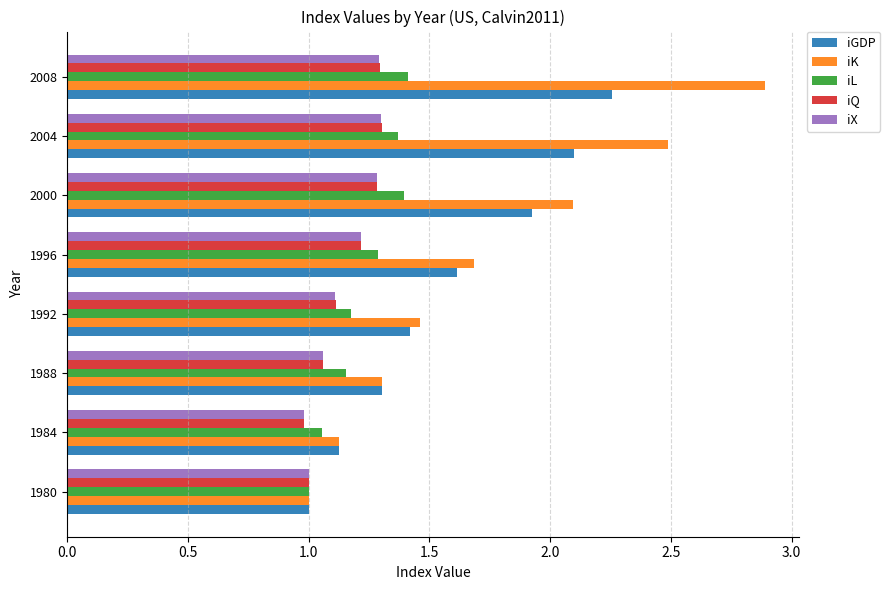

Which series has the widest spread of values?

iK